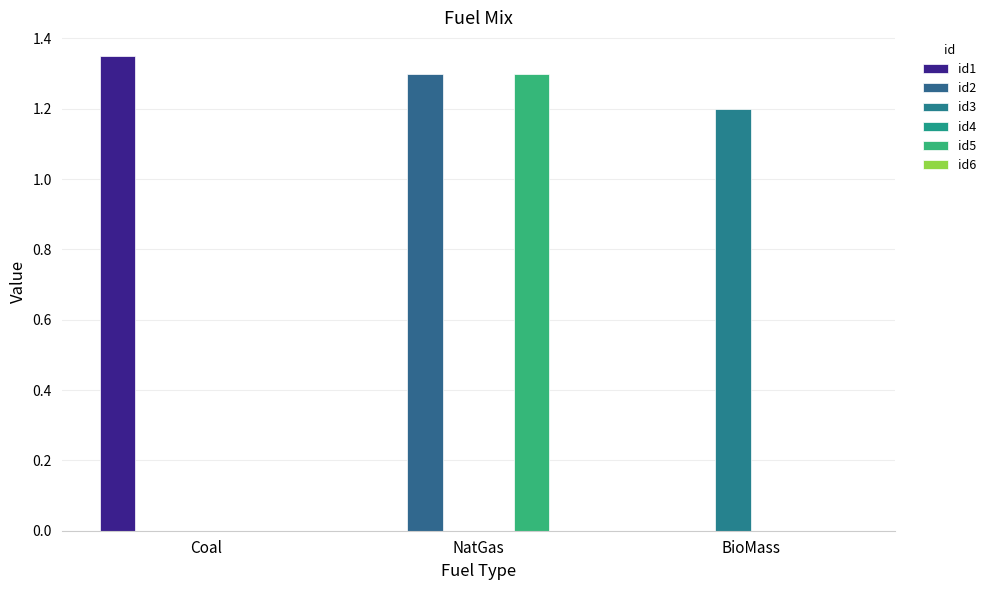

At which category is the sum across all series the highest?

NatGas